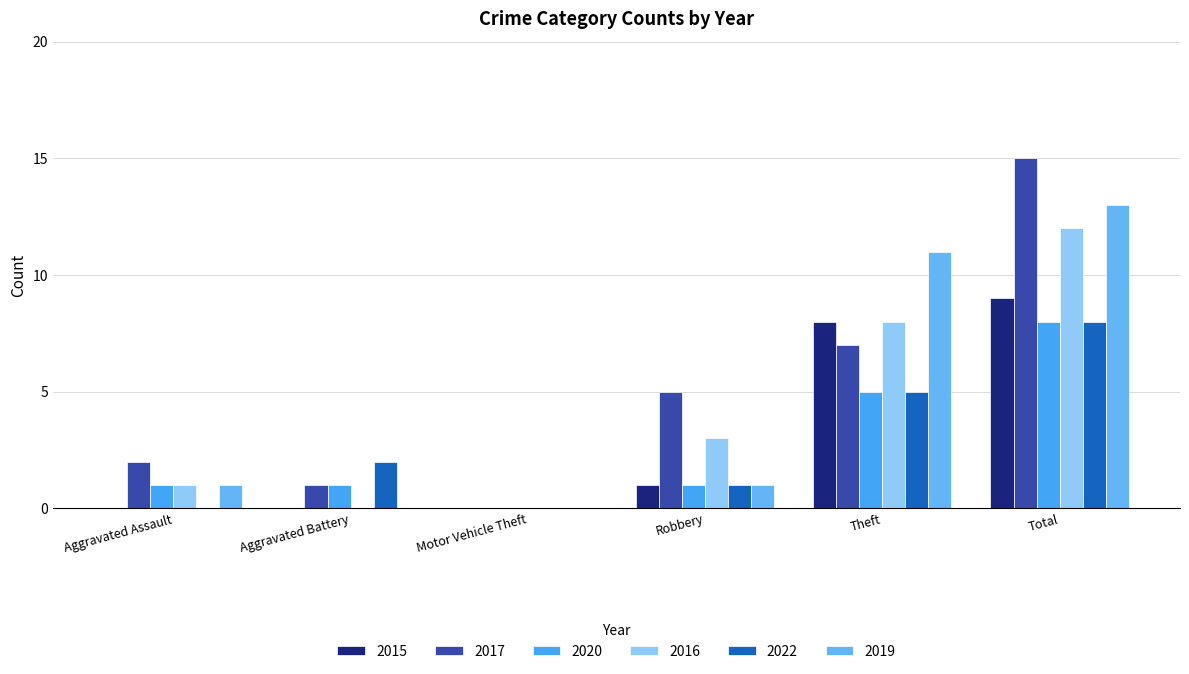

What is the difference between the highest and lowest values at Total?

7